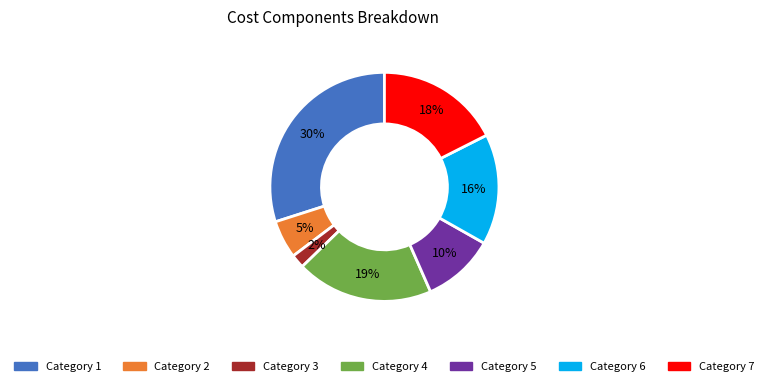

Does any single category account for the majority?

No